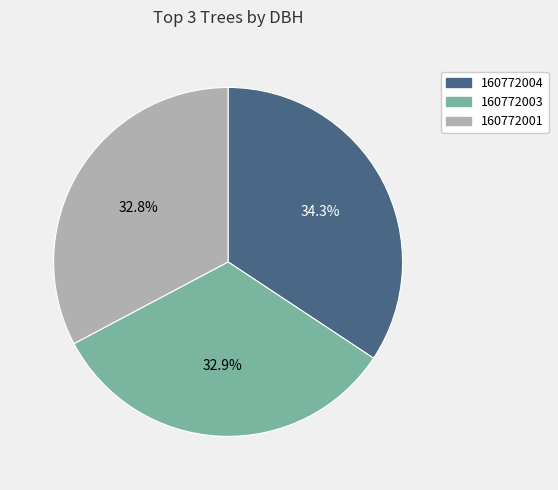

Is there a majority slice in this chart?

No